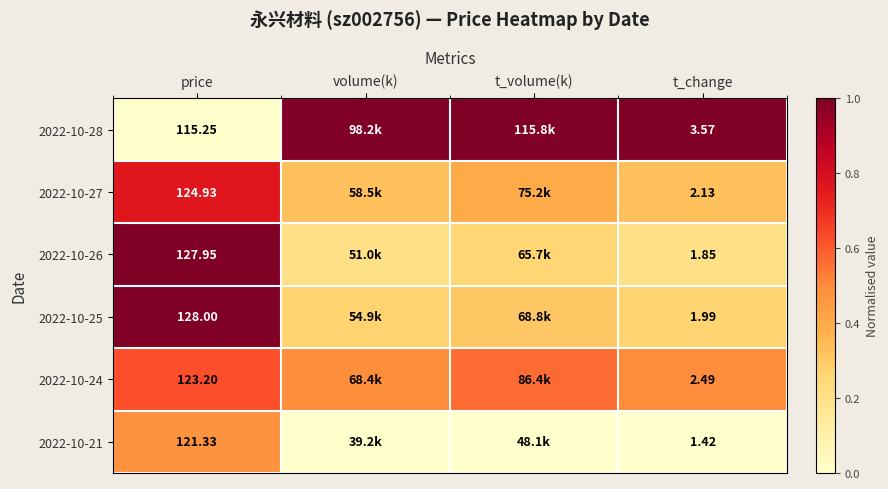

Is the value of 2022-10-26 at price greater than the value of 2022-10-28 at t_change?

Yes